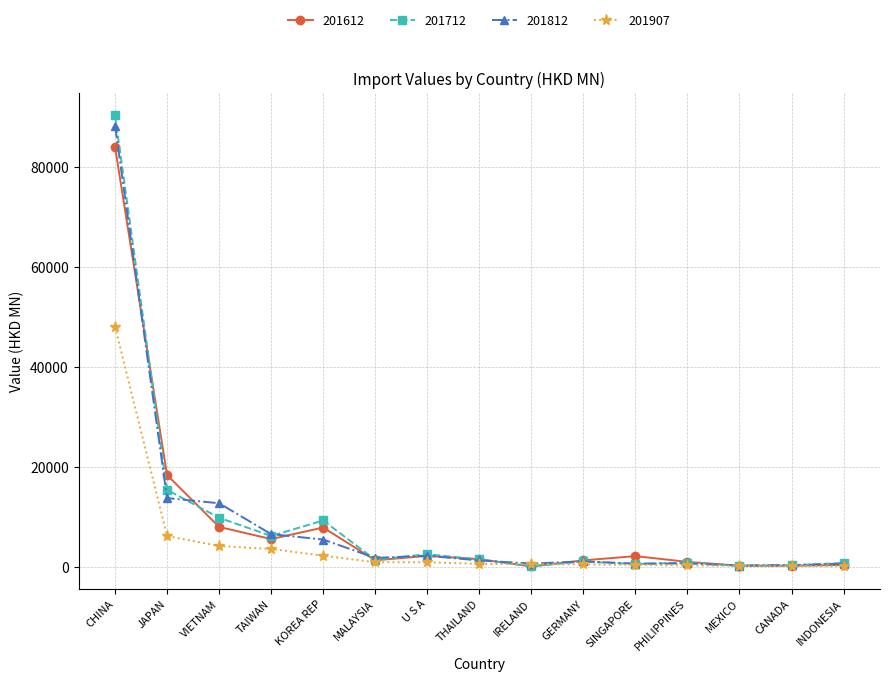

What is the greatest value displayed?

90399.2